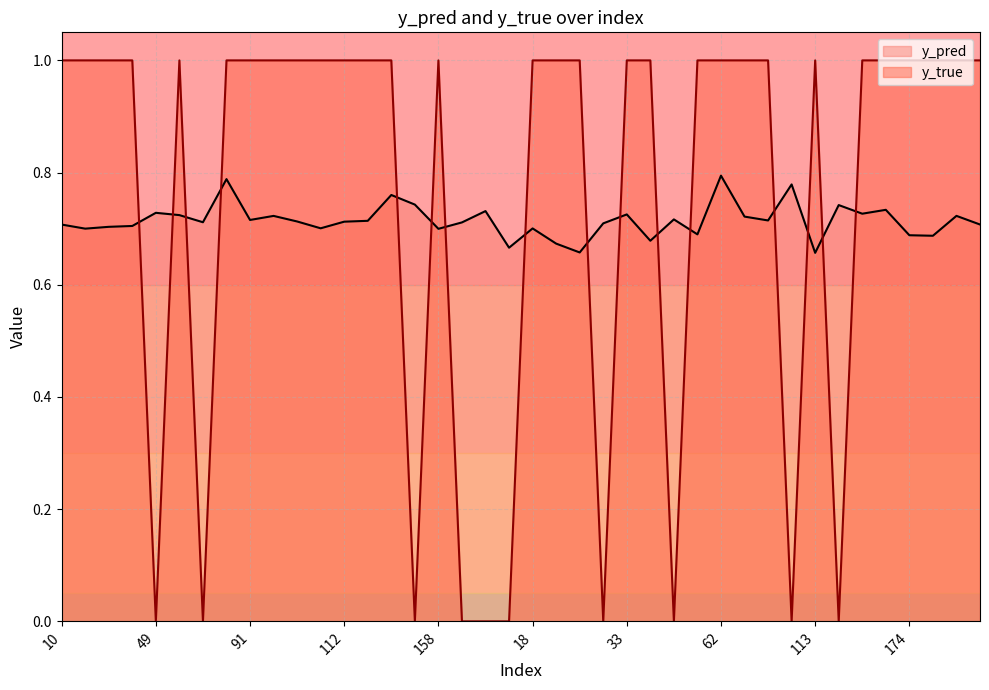

How many lines are shown in the chart?

2